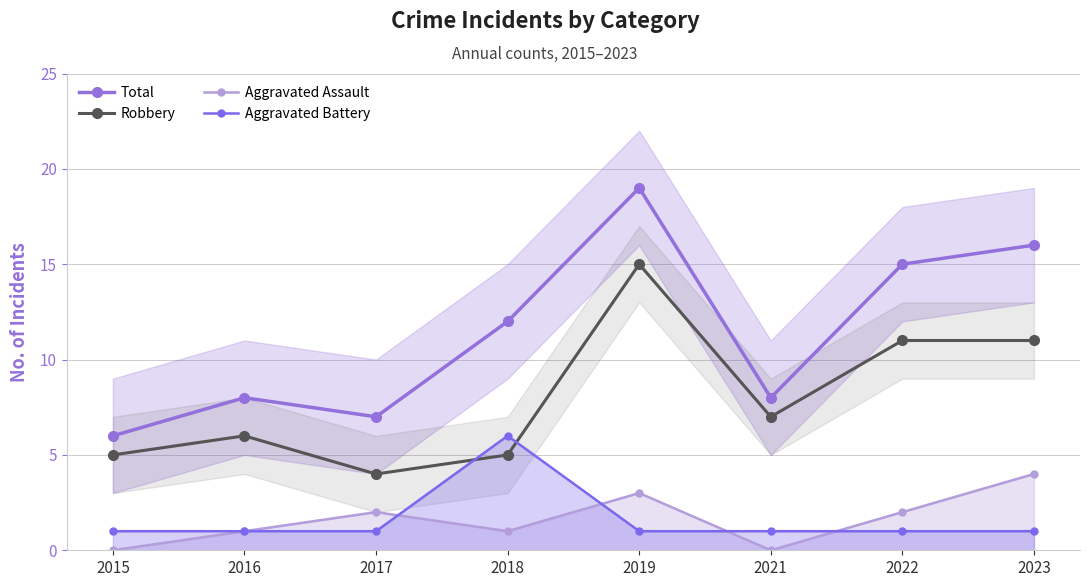

True or false: Aggravated Battery and Total intersect in this chart.

False